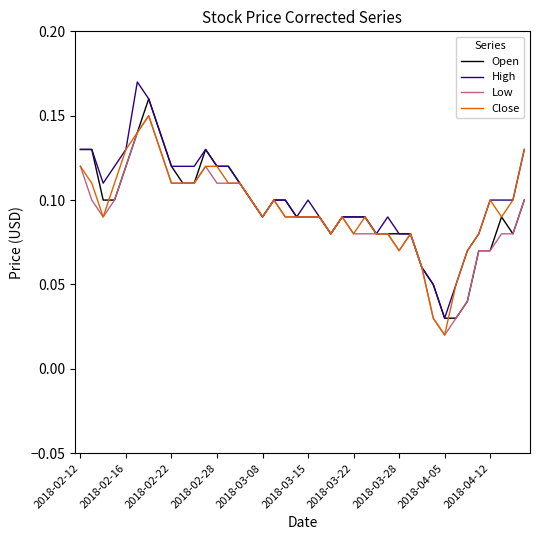

Which series has the widest spread of values?

High